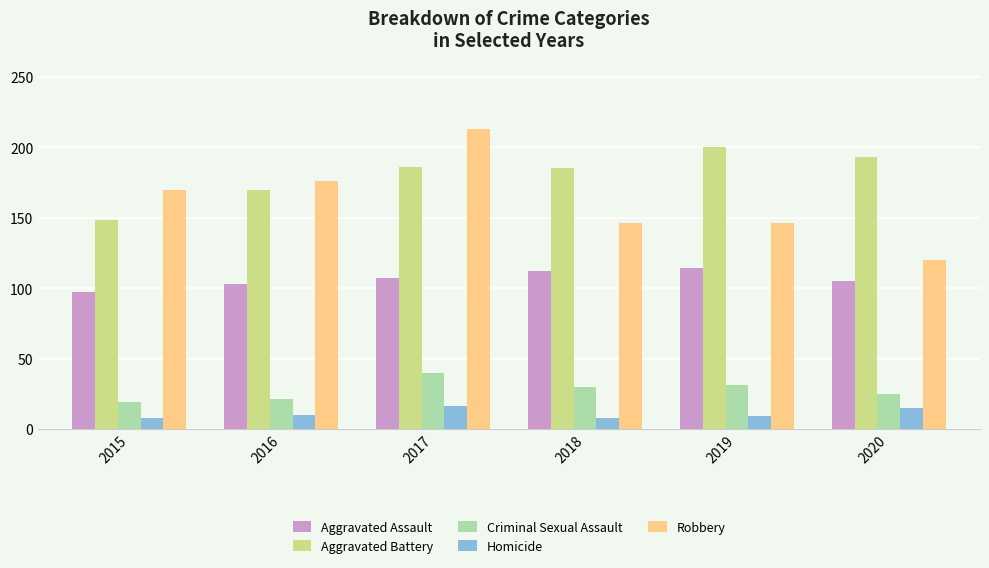

The value of Aggravated Battery at 2015 is 217. True or false?

False